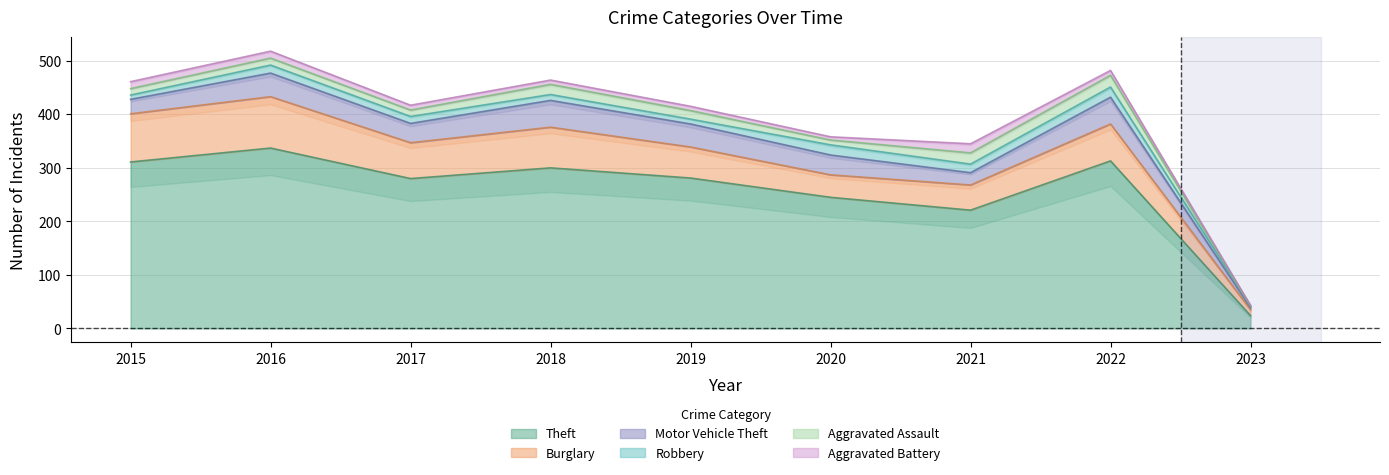

What are all the series names shown in the legend?

Theft, Burglary, Motor Vehicle Theft, Robbery, Aggravated Assault, Aggravated Battery